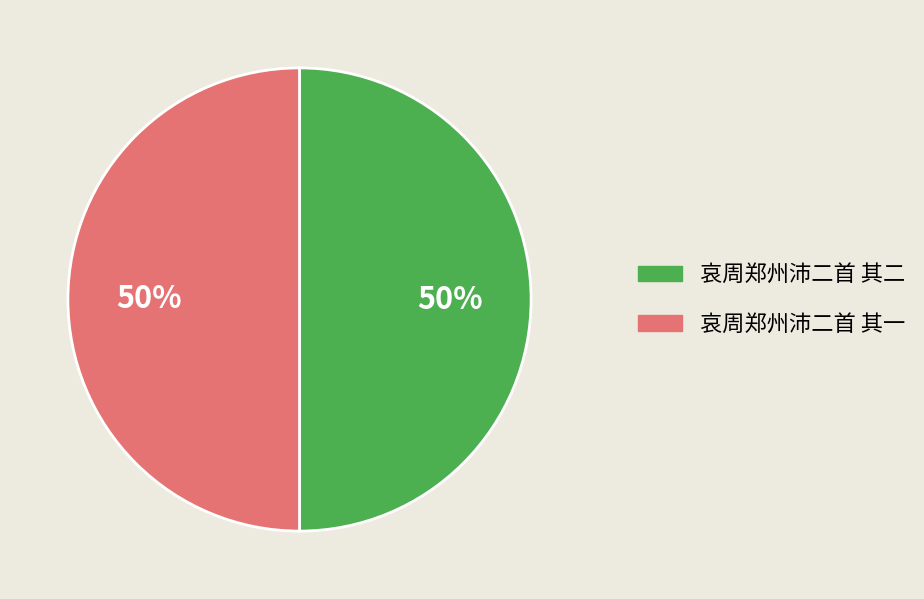

What percentage is the 哀周郑州沛二首 其二 slice, to the nearest percent?

50%